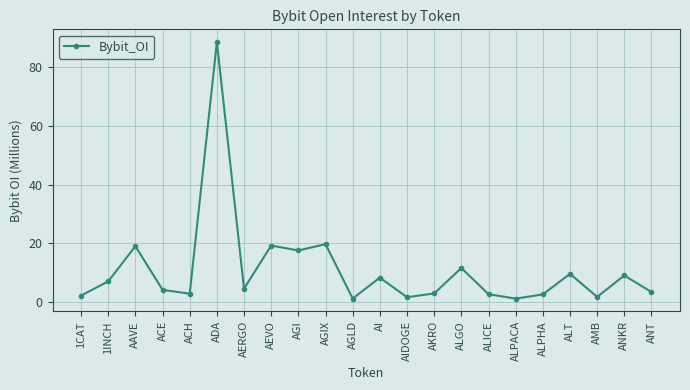

At which category does the data reach its first local peak?

AAVE